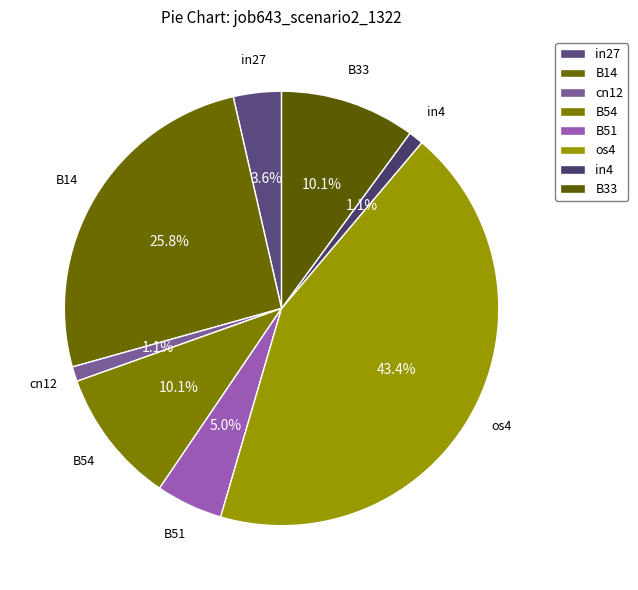

Is the sum of in27 and B14 greater than half?

No